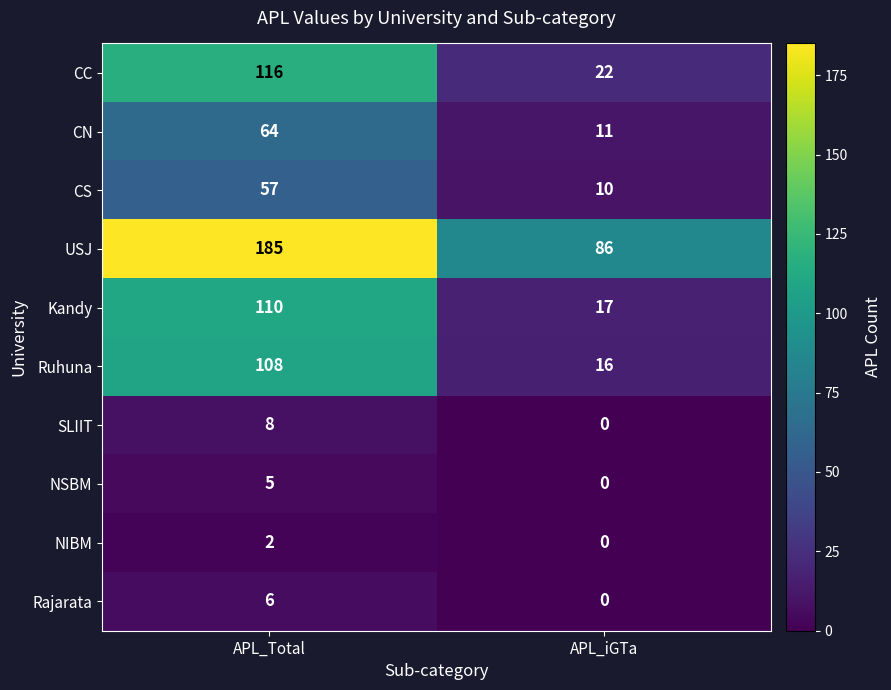

At which label is NSBM closest to 2?

APL_iGTa